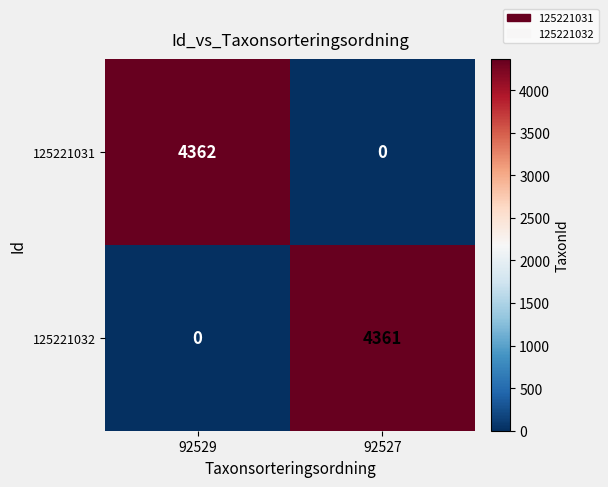

What is the total value across all series at 92529?

4362